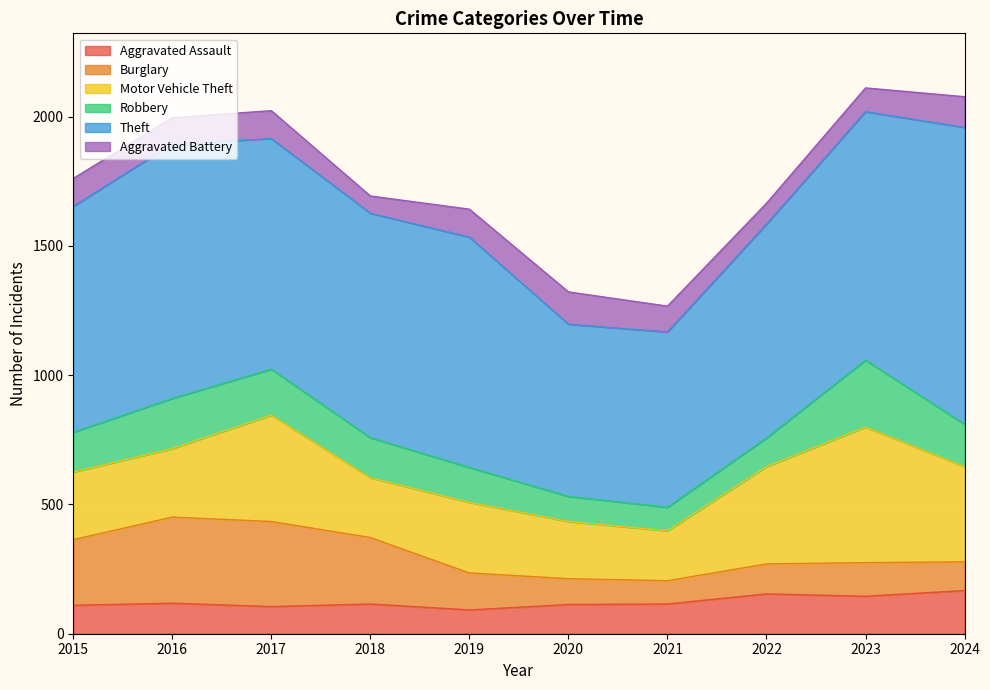

True or false: Theft has a value of 984 at 2016.

True